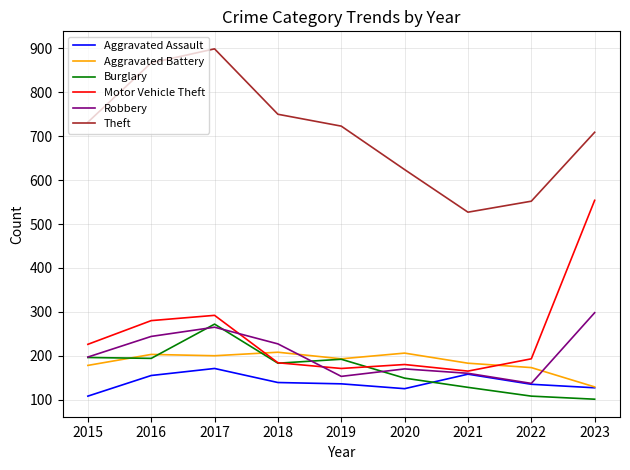

At which category is the sum across all series the highest?

2017